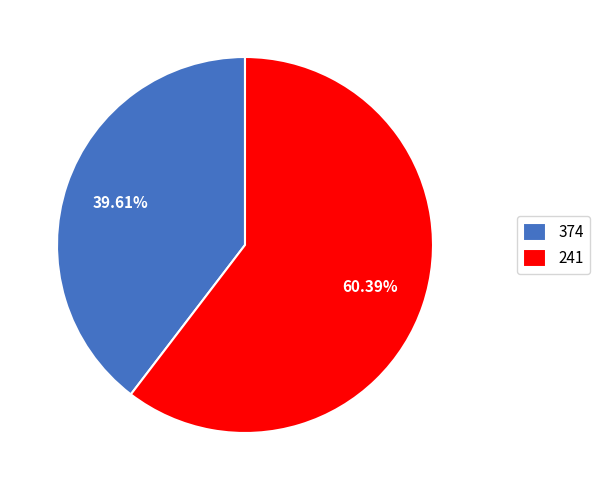

Is there any slice that represents more than half of the pie?

Yes